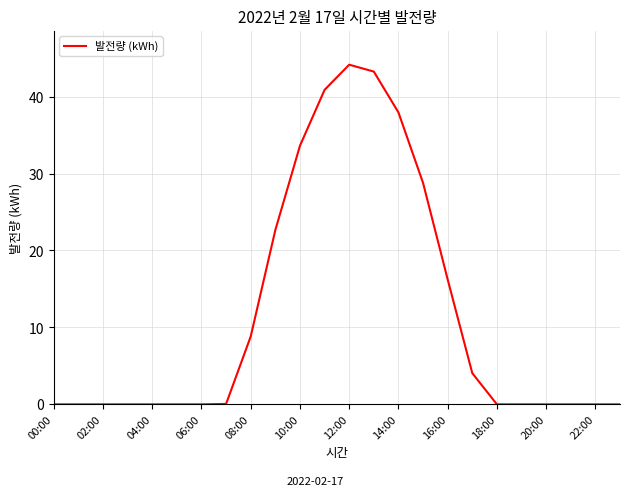

What is the difference between the maximum and minimum values?

44.2